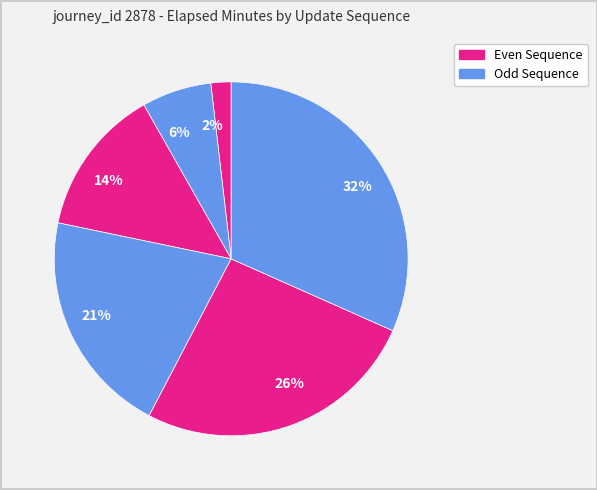

Is 32% the majority of the pie?

No